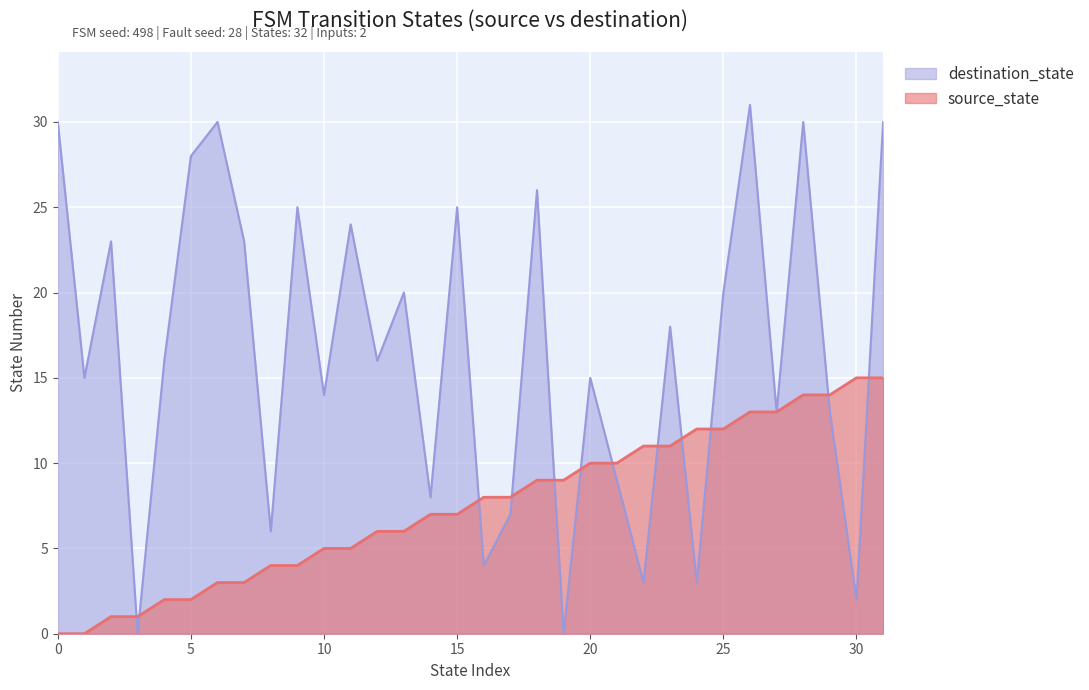

After their last crossing, which series has the higher values: destination_state or source_state?

destination_state